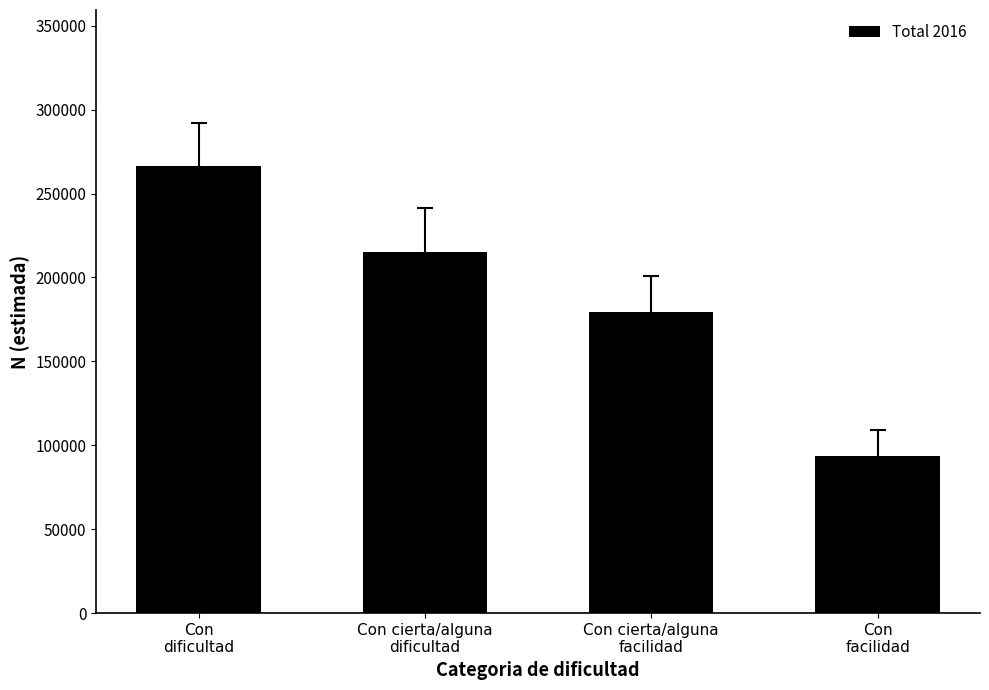

What is the difference between the values at Con
dificultad and Con cierta/alguna
facilidad?

86963